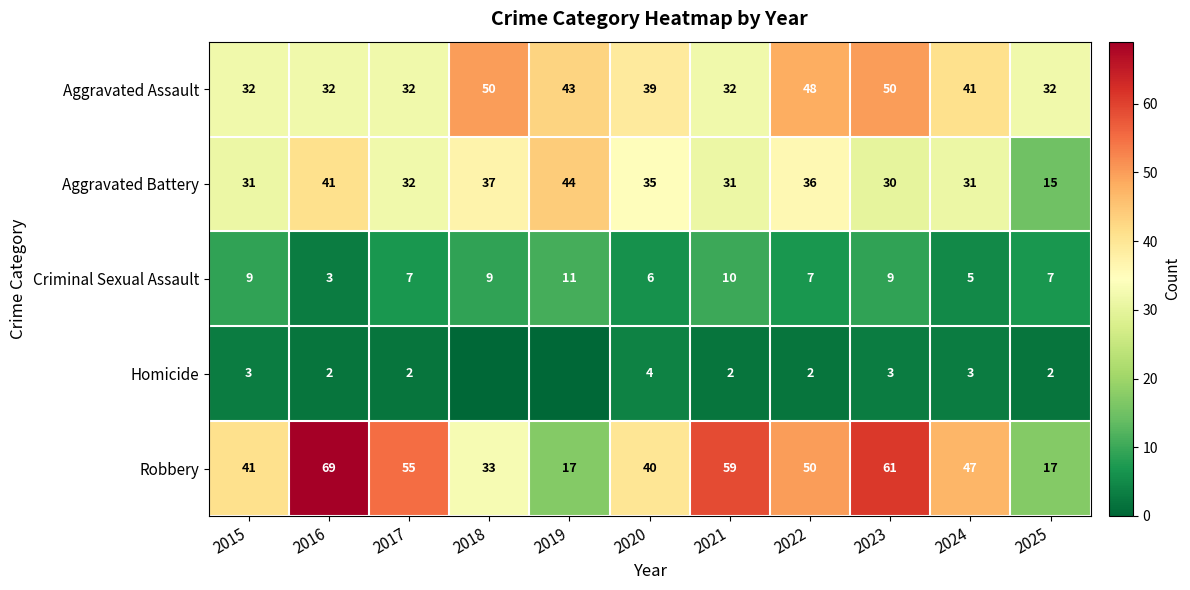

True or false: Criminal Sexual Assault has a value of 9 at 2023.

True